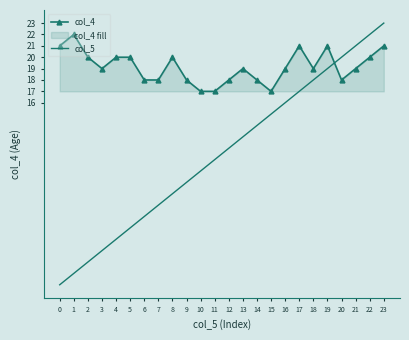

Between which two adjacent categories do col_5 and col_4 first intersect?

19 and 20